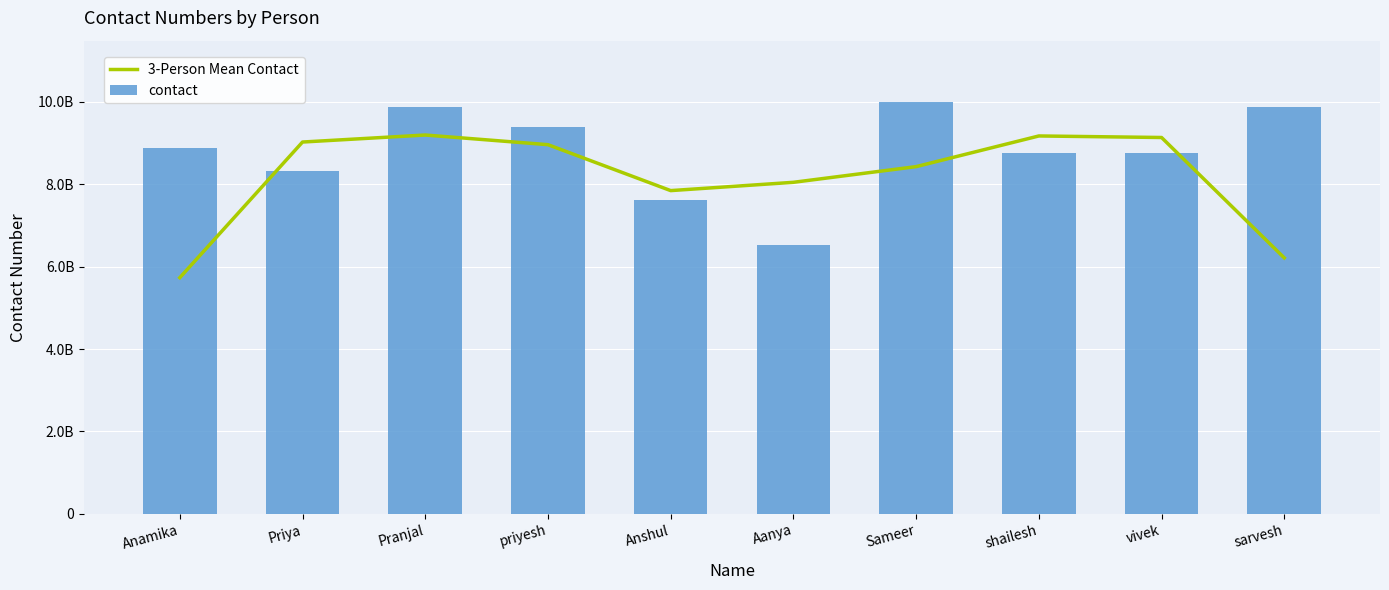

Rank the categories by contact value from highest to lowest.

Sameer, Pranjal, sarvesh, priyesh, Anamika, shailesh, vivek, Priya, Anshul, Aanya